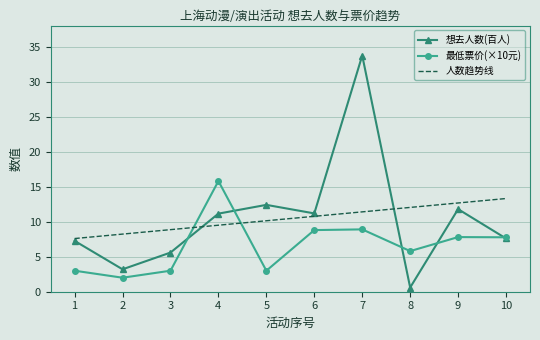

Which category has the lowest value in the 人数趋势线 series?

1